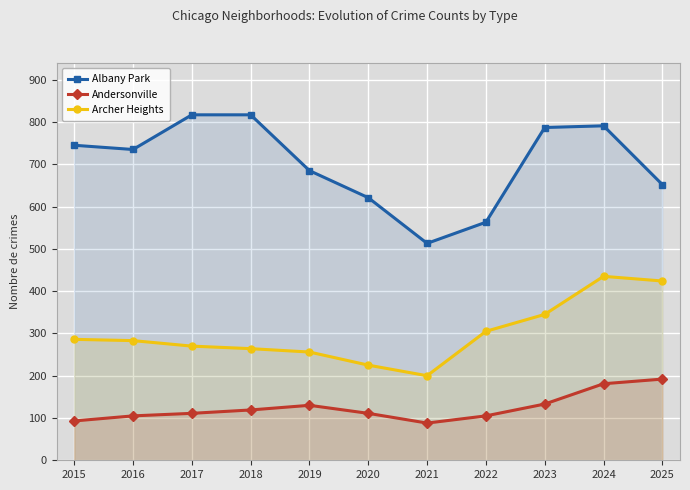

What is the spread (max minus min) of values at 2015?

652